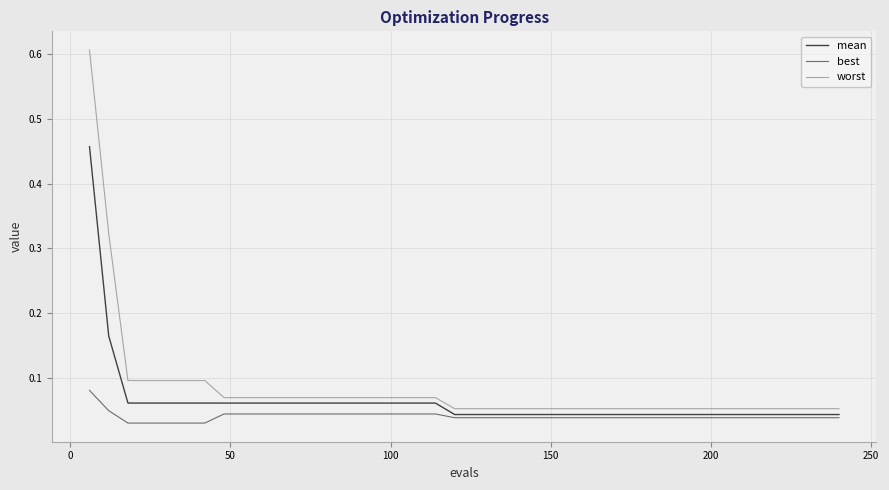

True or false: worst and best intersect in this chart.

False